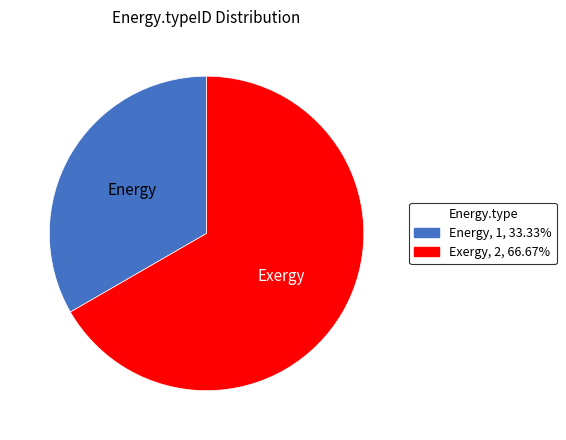

Is it true that Exergy is 67% of the pie?

True